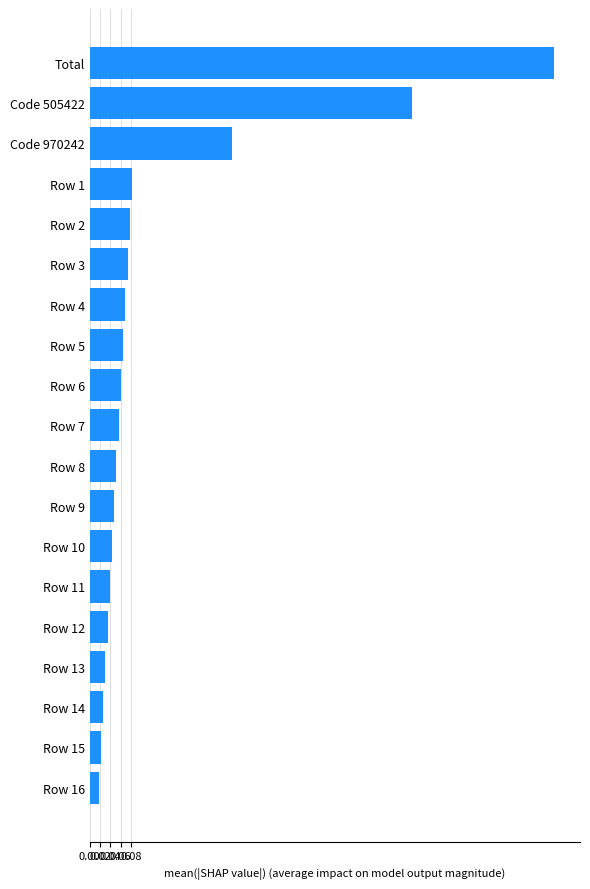

Does the chart contain any negative values?

No